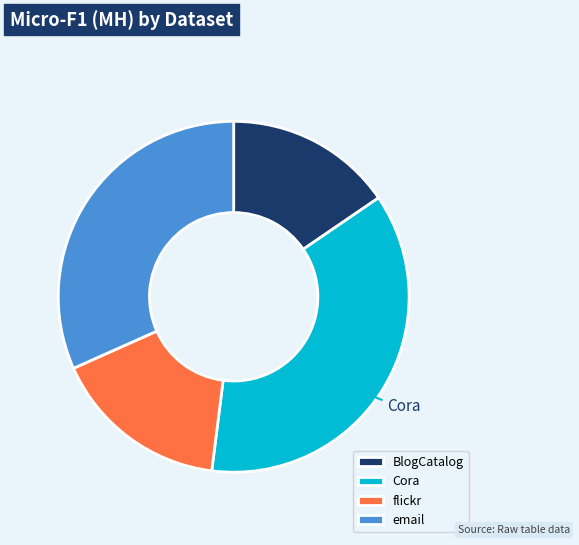

Is it true that flickr is 16% of the pie?

True